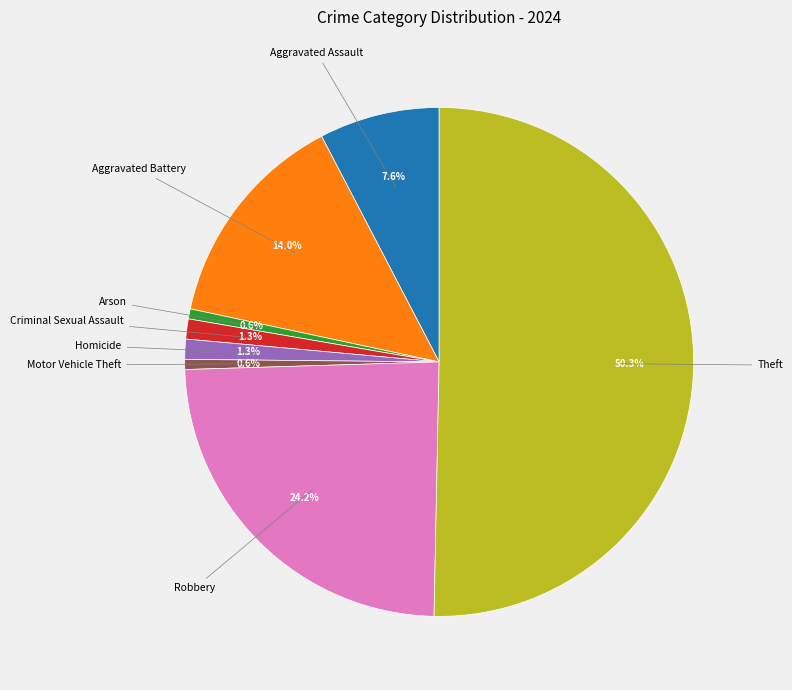

How many segments does this pie chart have?

8